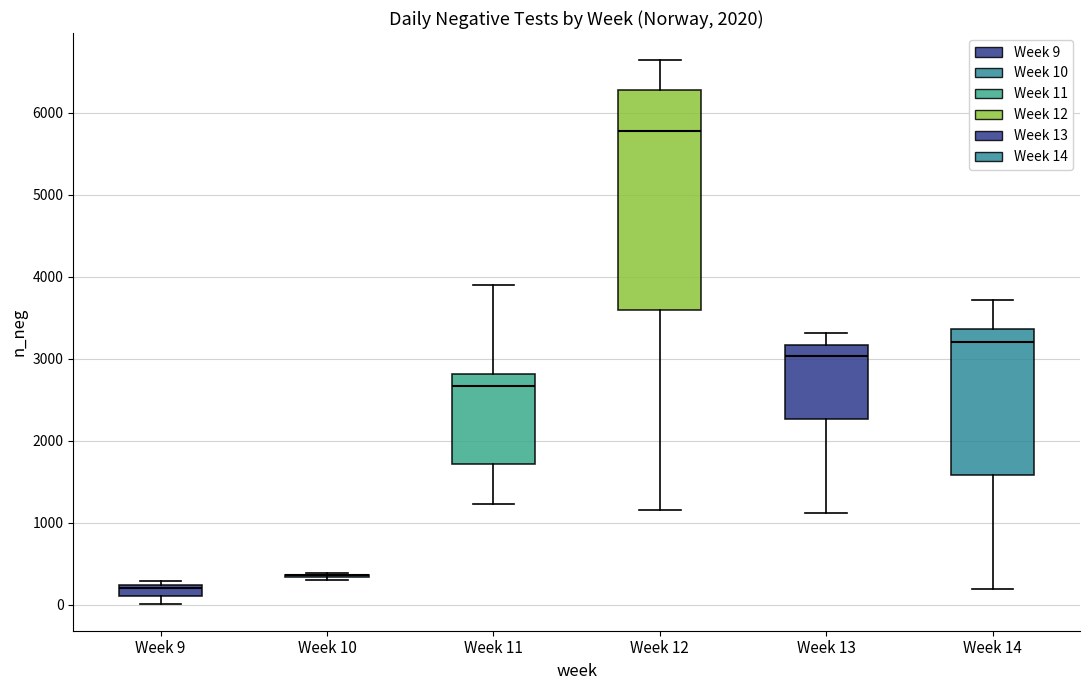

Where is the lower edge of the box for Week 9 on the y-axis? The values are not printed on the chart, so give them approximately, as read against the axis.

100